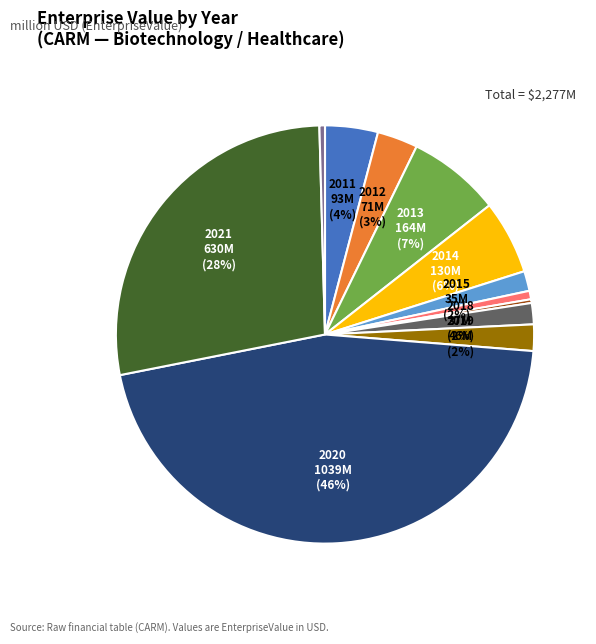

Does any single category account for the majority?

No